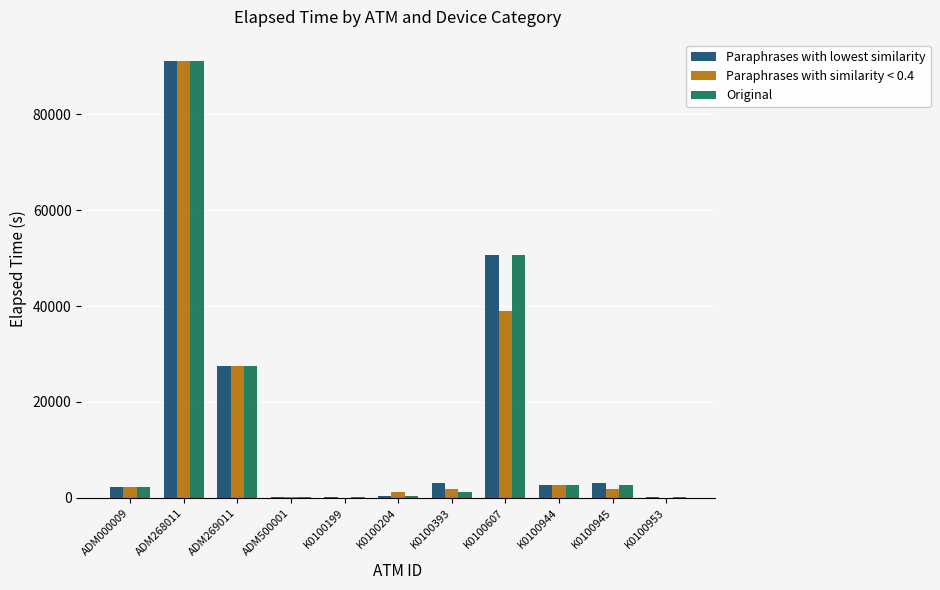

What are all the series names shown in the legend?

Paraphrases with lowest similarity, Paraphrases with similarity < 0.4, Original